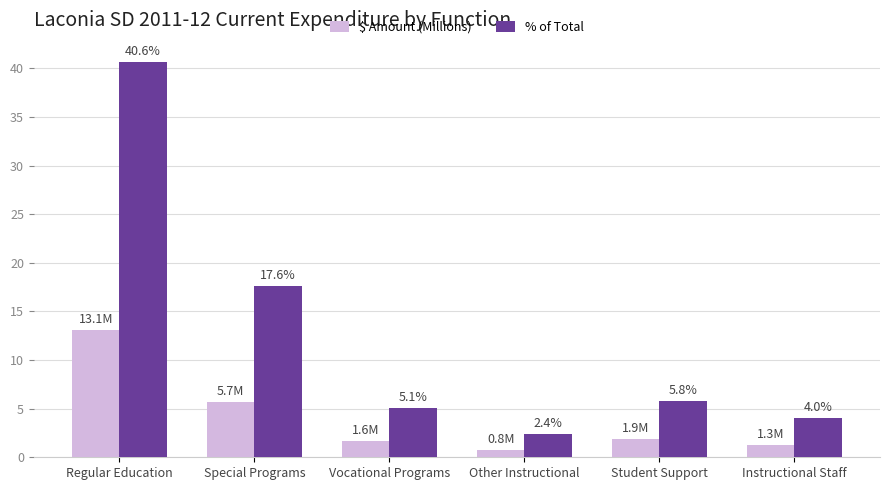

Where is $ Amount (Millions) nearest to the value 6?

Special Programs